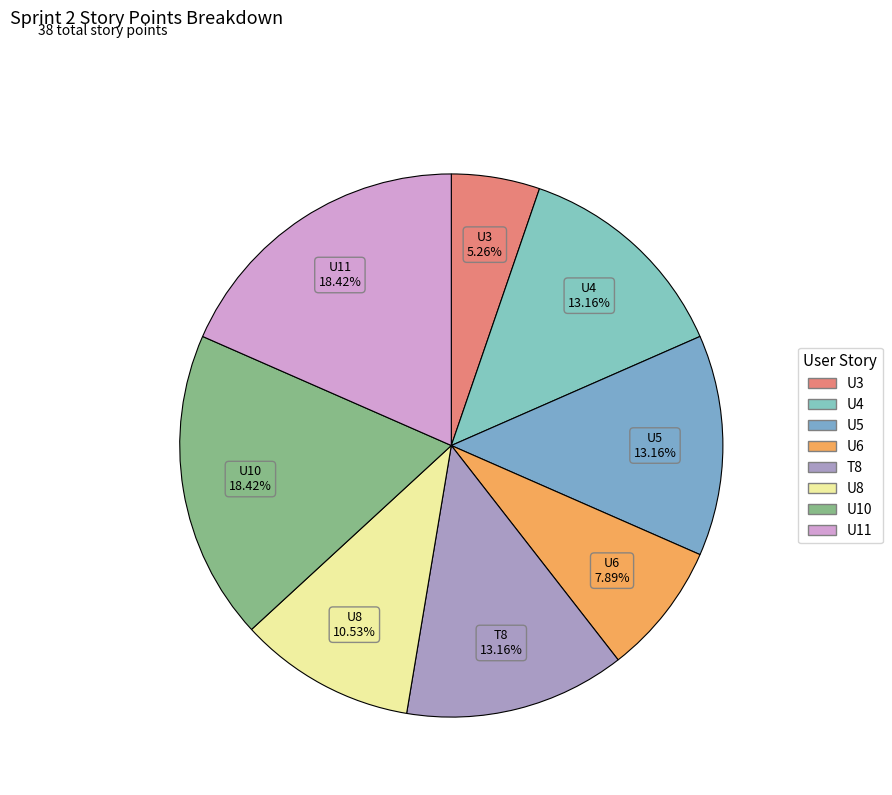

What is the total percentage of U4 and U8?

23.7%